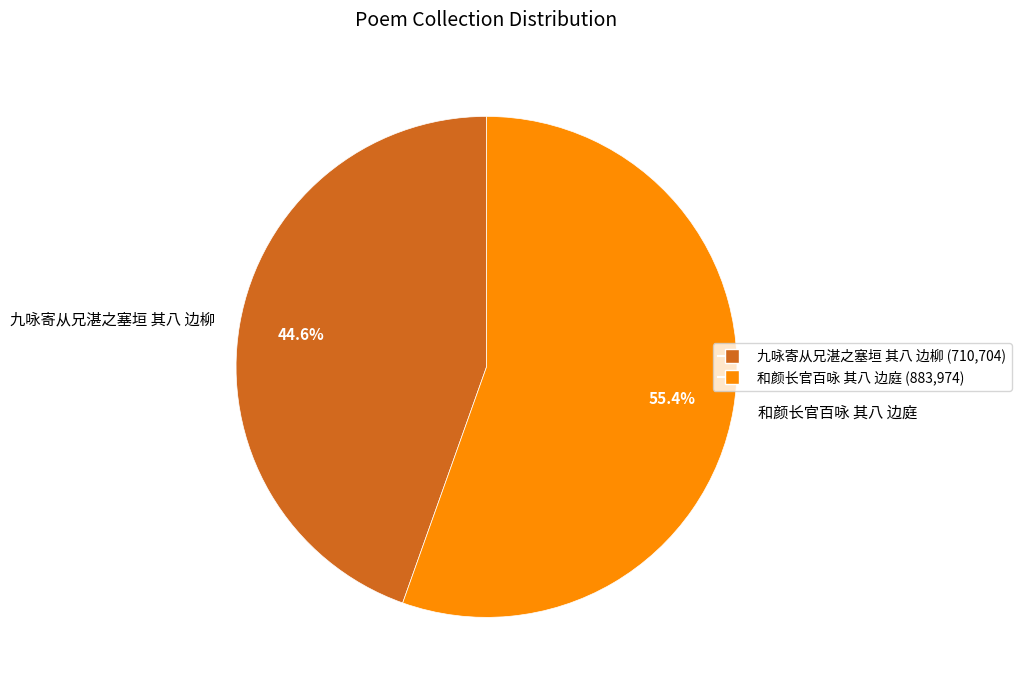

True or false: 和颜长官百咏 其八 边庭 accounts for 66% of the total.

False